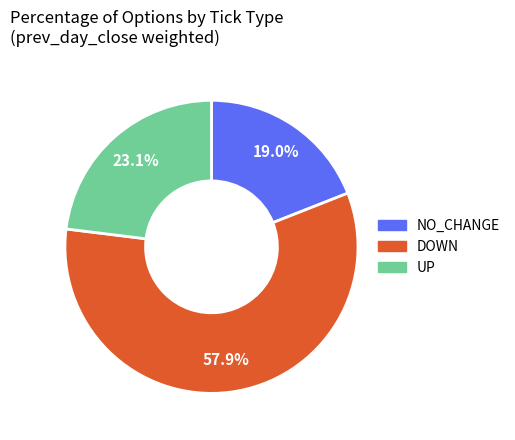

Is there a majority slice in this chart?

Yes